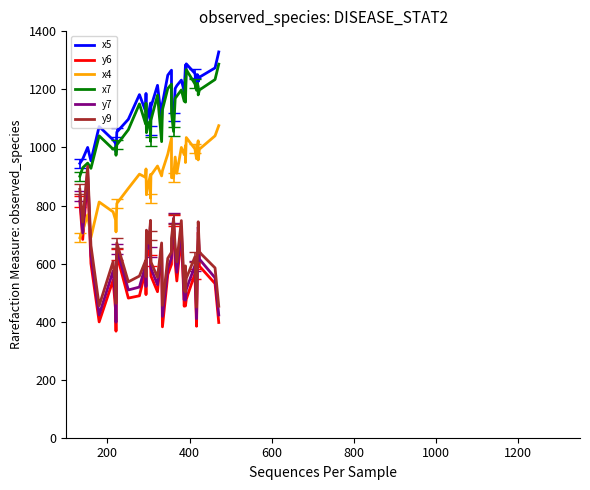

What is the average value of the x4 series?

903